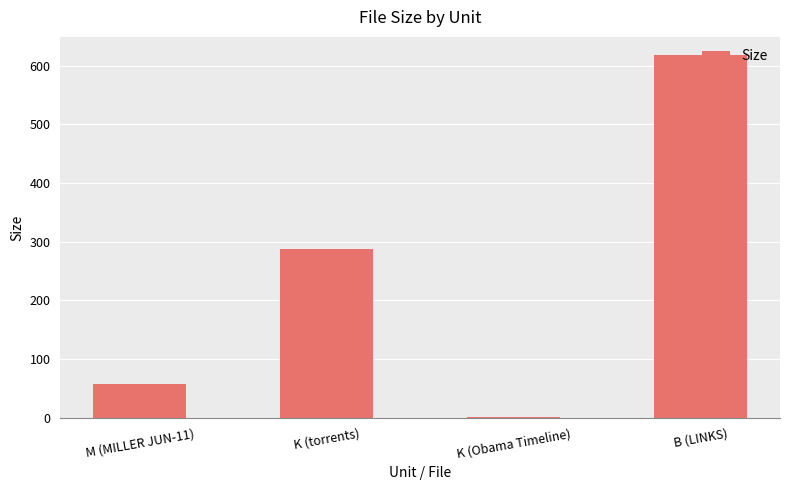

Is it true that the value at M (MILLER JUN-11) is 14.4?

False